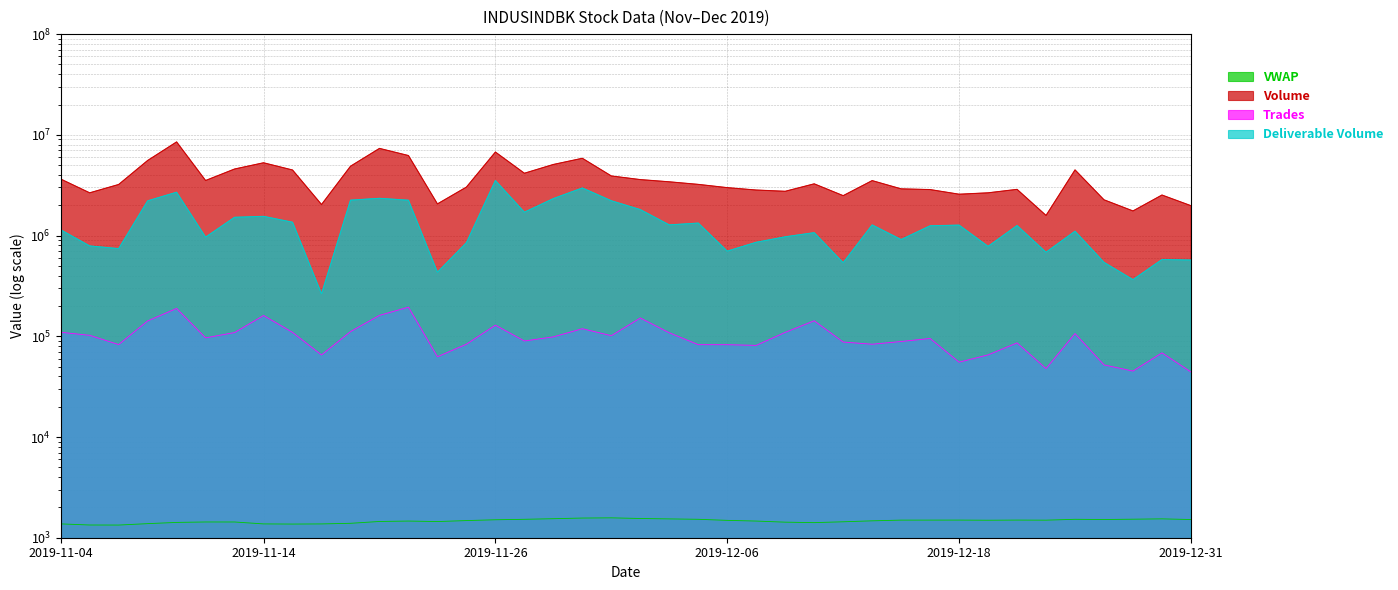

What is the value of the Deliverable Volume point at the 17th from the left?

1705782.0